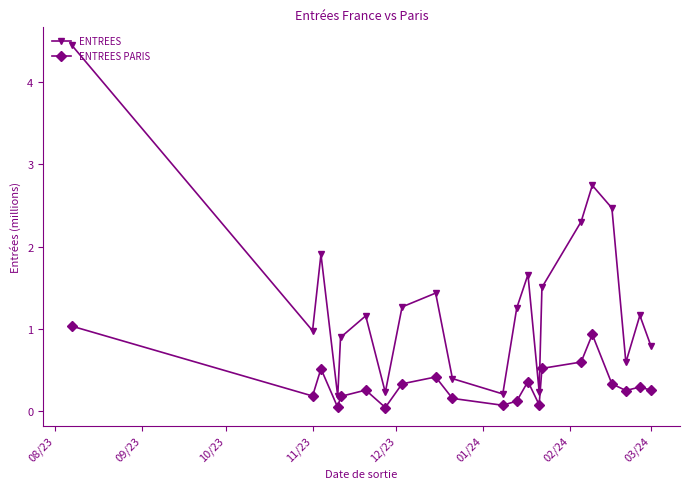

What is the average value of the ENTREES series?

1.3